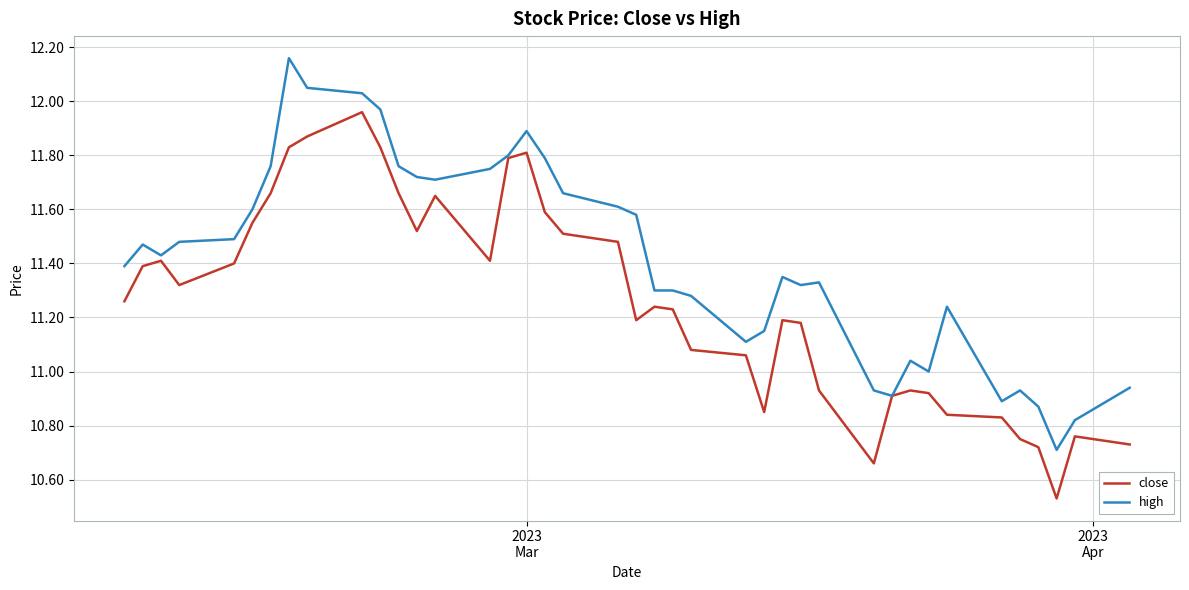

Rank the series by their maximum value, from lowest to highest.

close, high